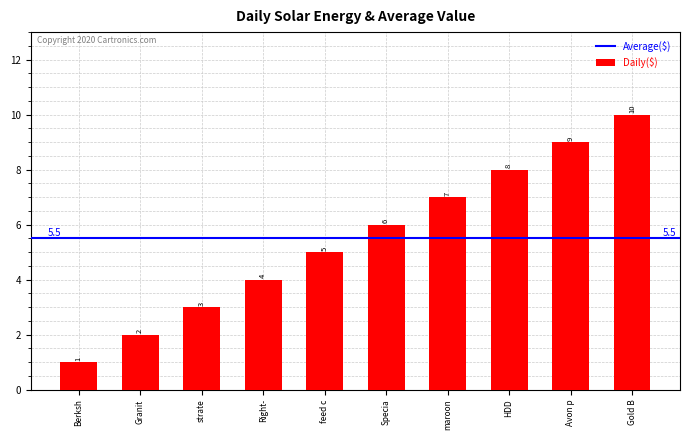

What is the maximum value shown in the chart?

10